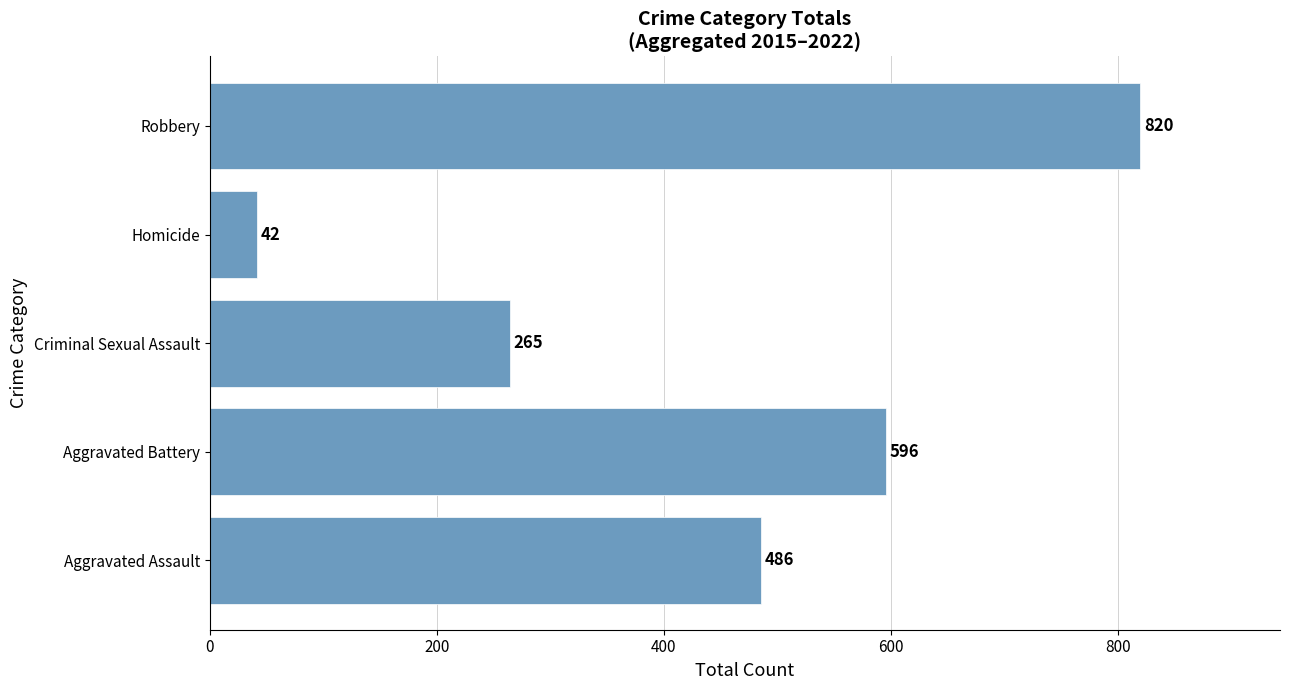

List the labels in order of value, smallest first.

Homicide, Criminal Sexual Assault, Aggravated Assault, Aggravated Battery, Robbery